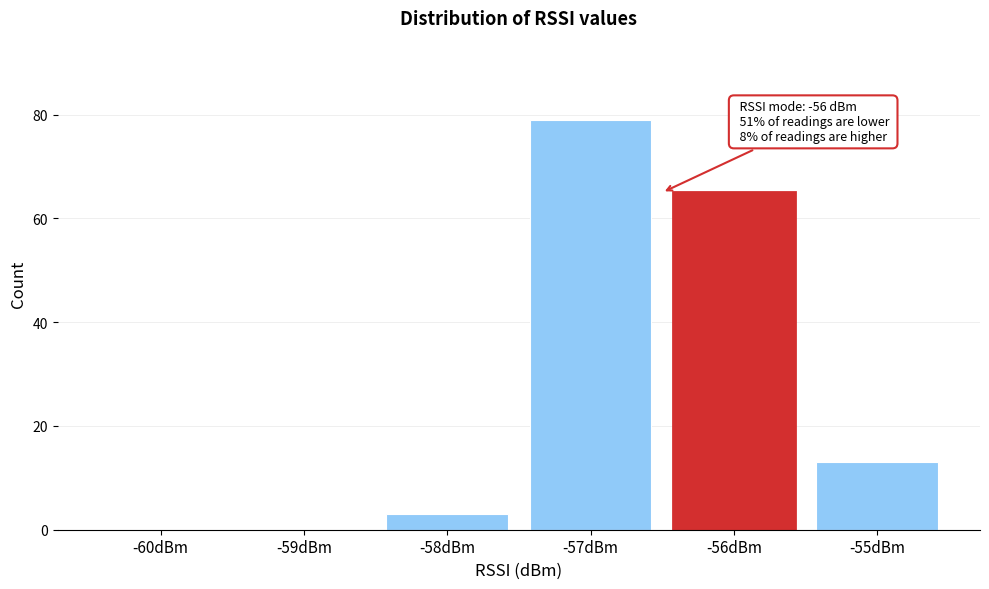

Reading left to right, transcribe all the data shown in this chart.

-60dBm=0	-59dBm=0	-58dBm=3	-57dBm=79	-56dBm=65	-55dBm=13